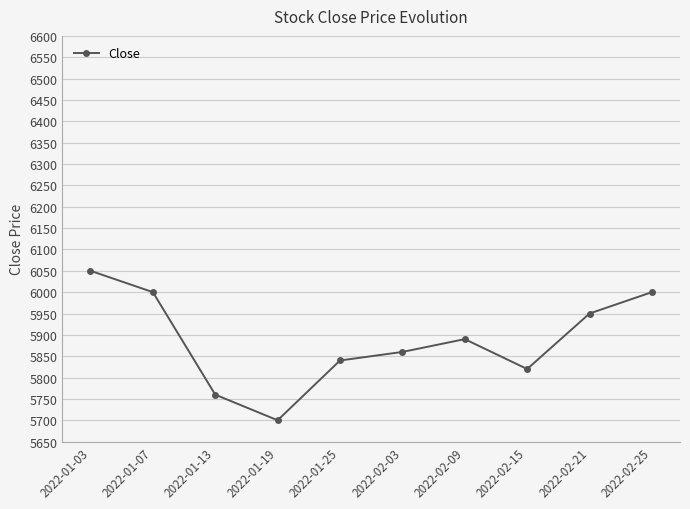

Reading left to right, what are all the values shown in this chart?

2022-01-03=6050	2022-01-07=6000	2022-01-13=5760	2022-01-19=5700	2022-01-25=5840	2022-02-03=5860	2022-02-09=5890	2022-02-15=5820	2022-02-21=5950	2022-02-25=6000